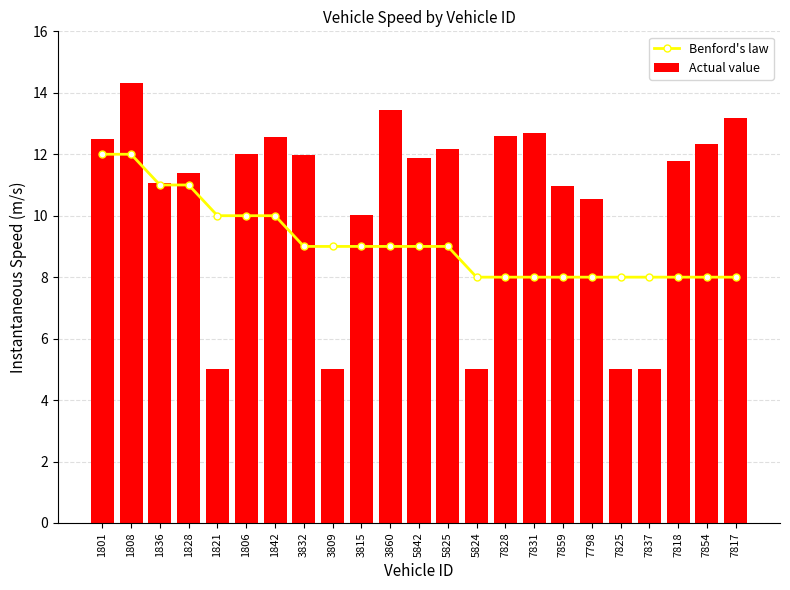

How many Benford's law values are between 8 and 10?

19